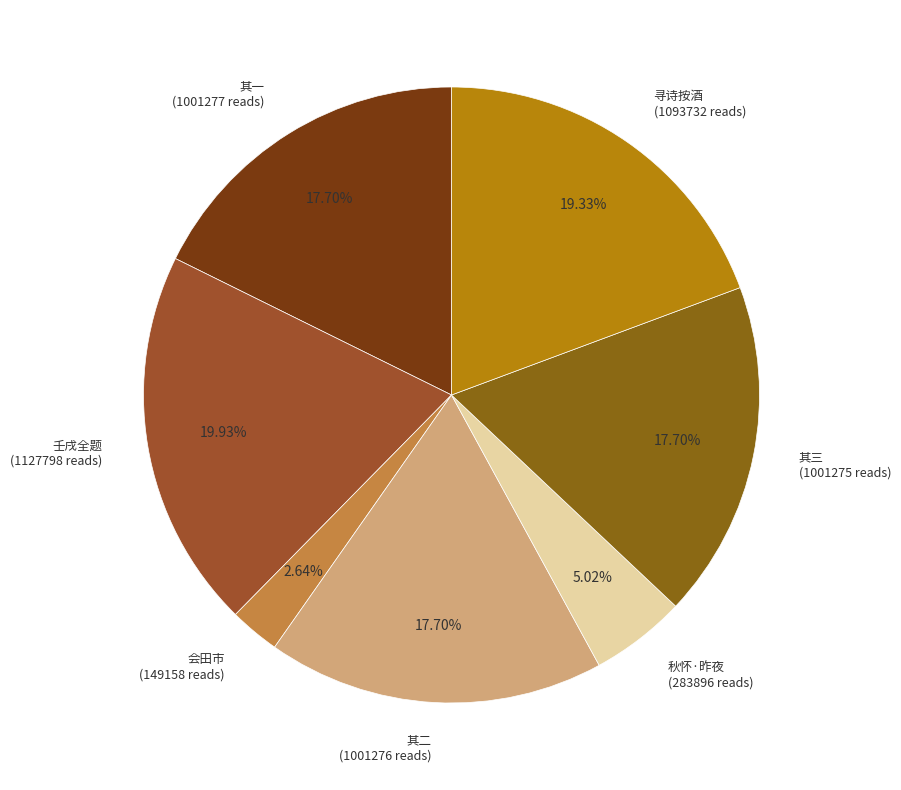

Count the number of slices in the pie.

7